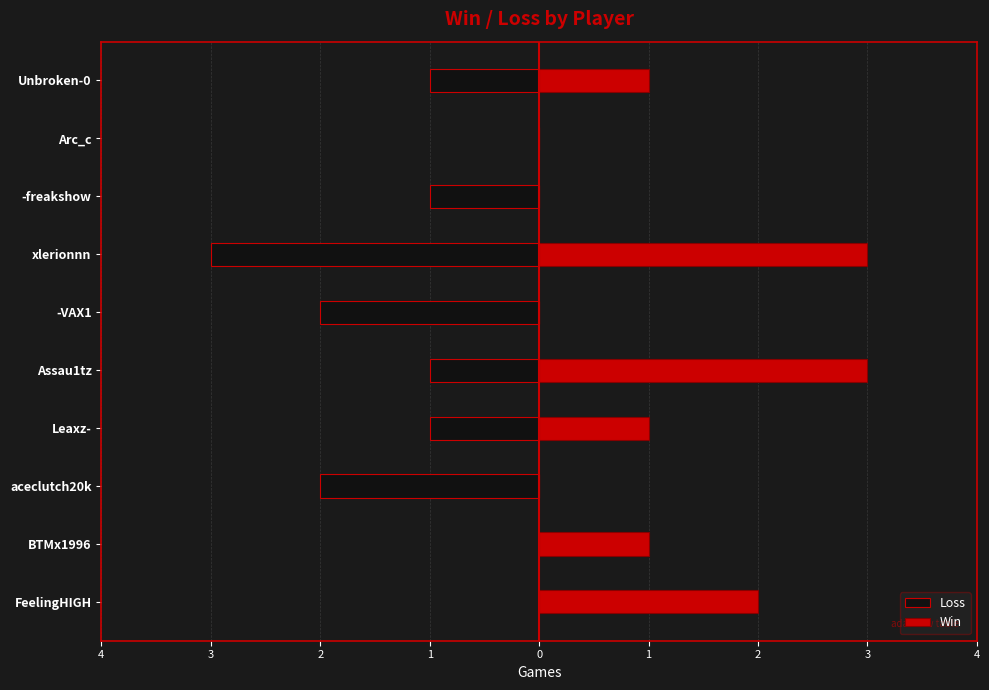

What is the label of the 8th bar from the right?

aceclutch20k